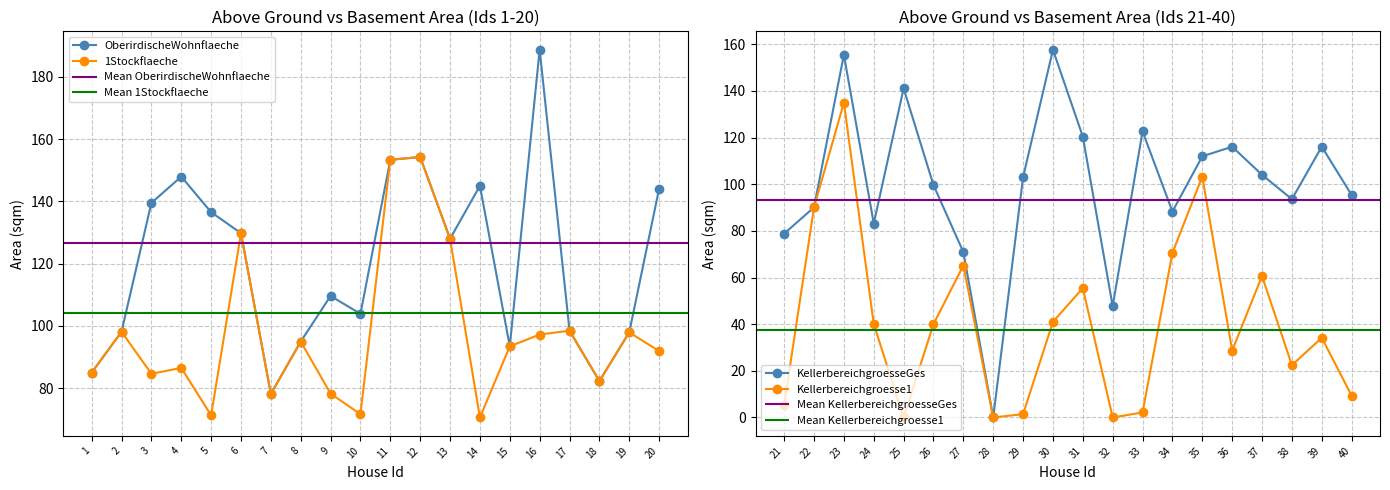

The value of 1Stockflaeche at 3 is 84.6. True or false?

True